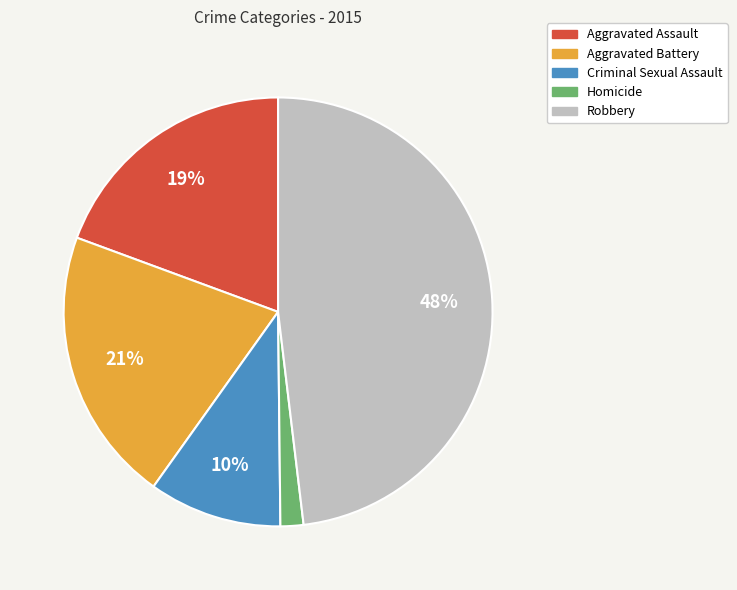

The Aggravated Battery slice represents 15% of the pie. True or false?

False